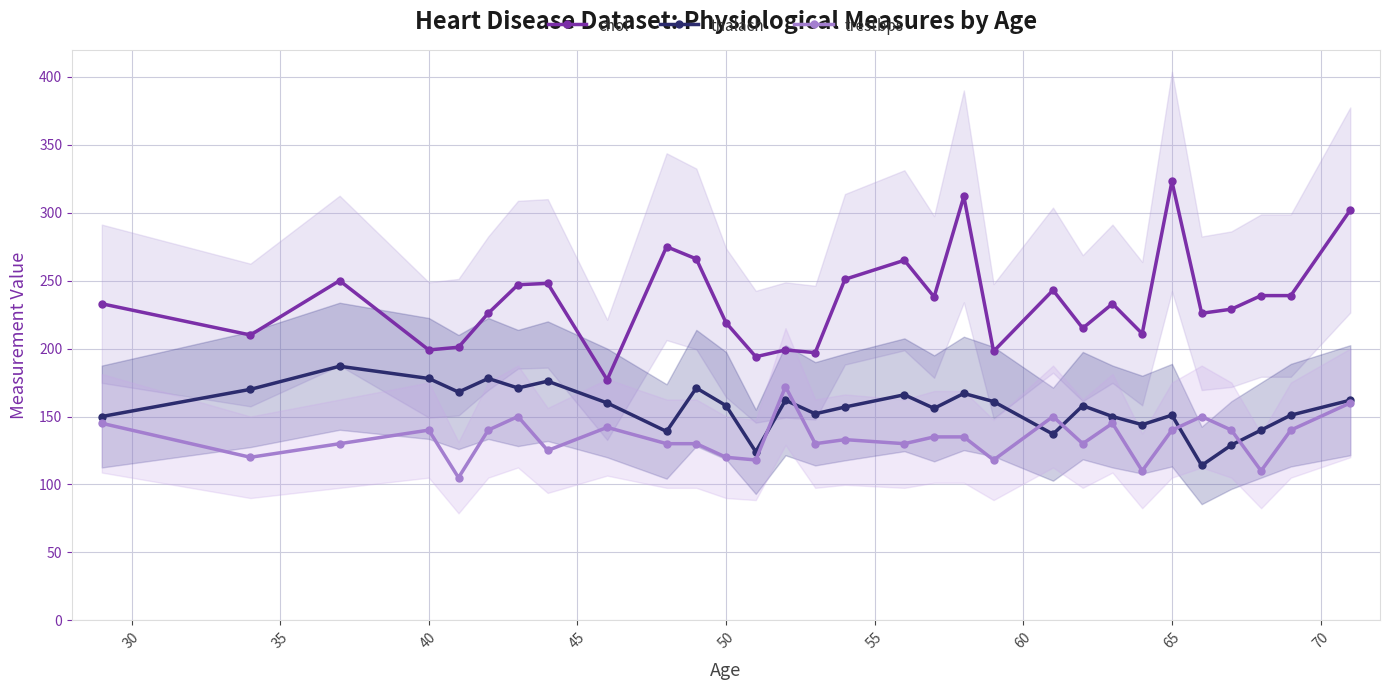

True or false: trestbps and chol cross at least once.

False